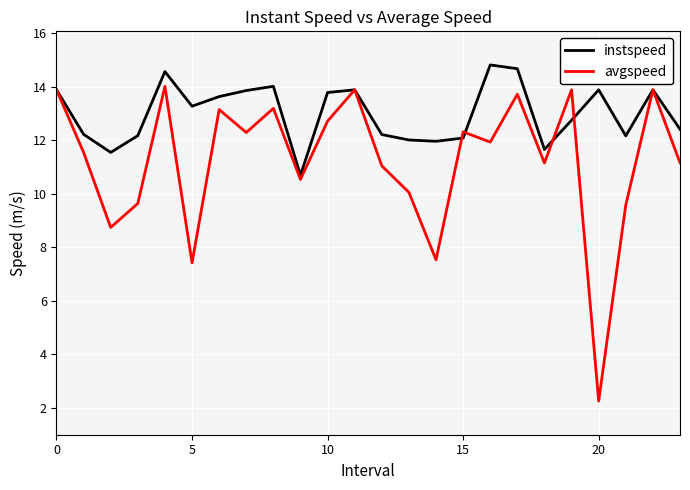

What is the sum of all avgspeed values?

269.6